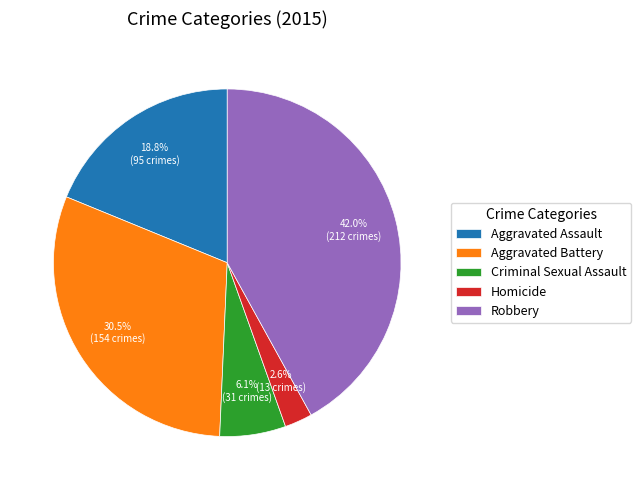

The Criminal Sexual Assault slice represents 1% of the pie. True or false?

False